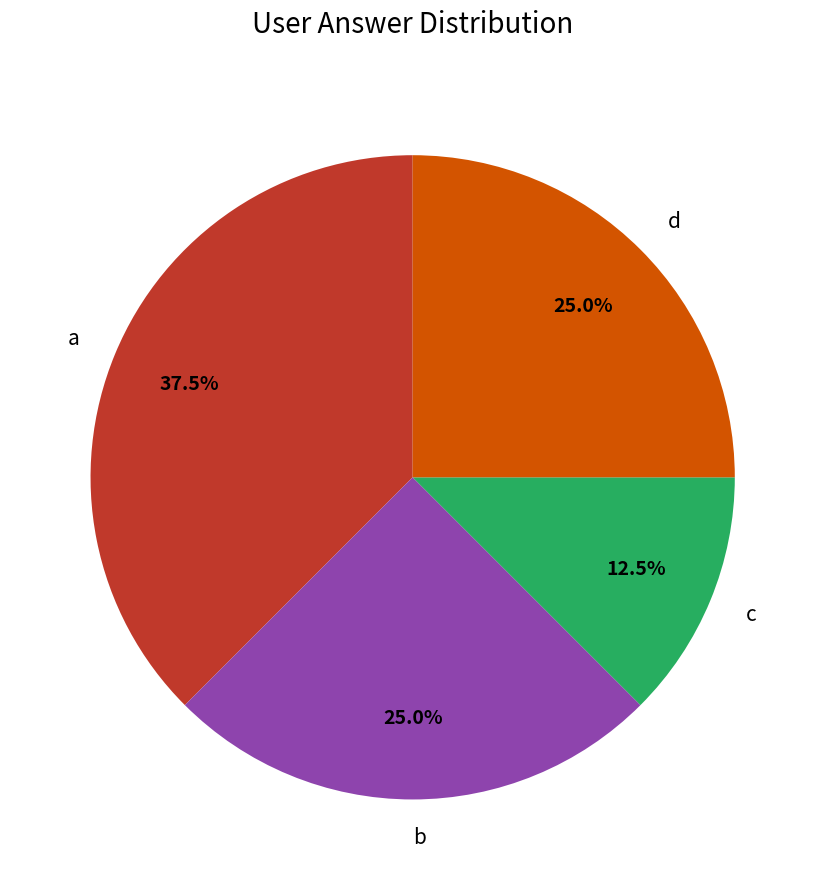

Is a the majority of the pie?

No